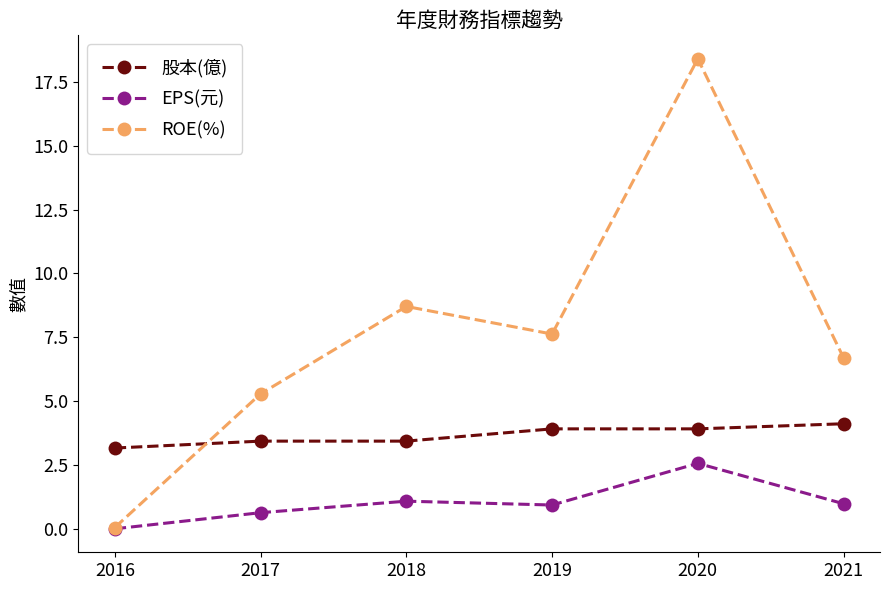

What is the total value across all series at 2021?

11.8